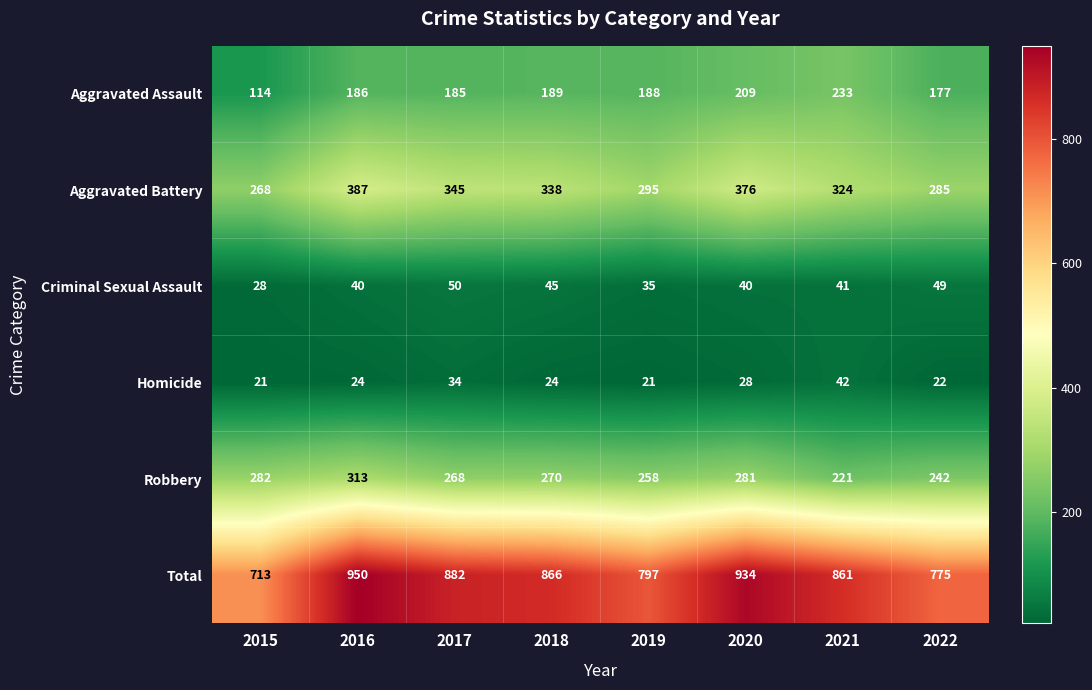

How many data points does each series have?

8